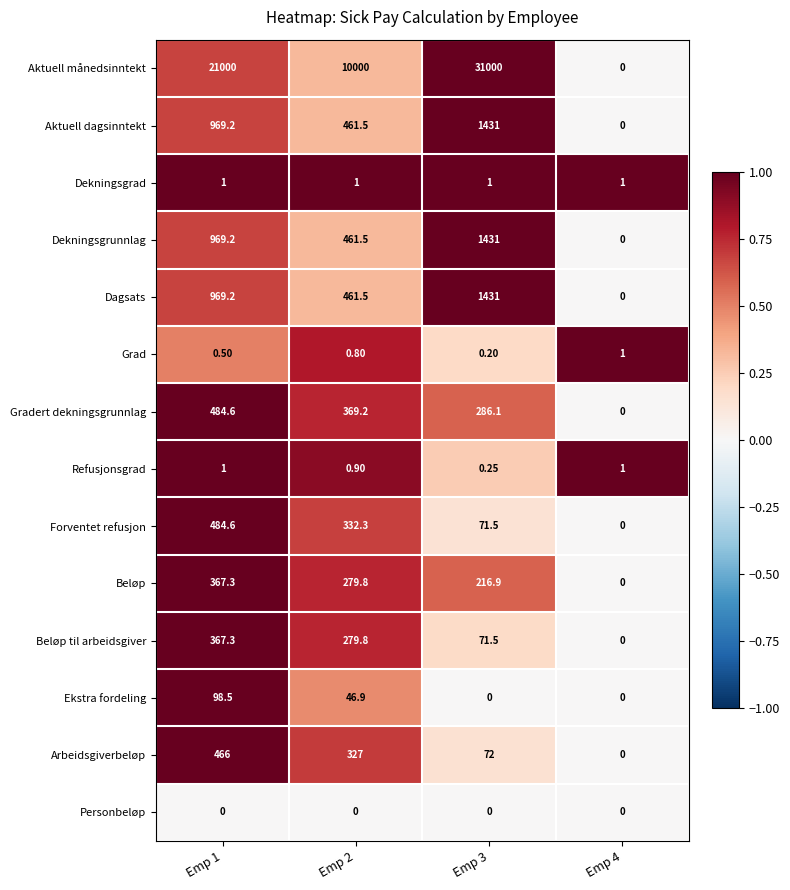

Which series has the largest total across all categories?

Aktuell månedsinntekt